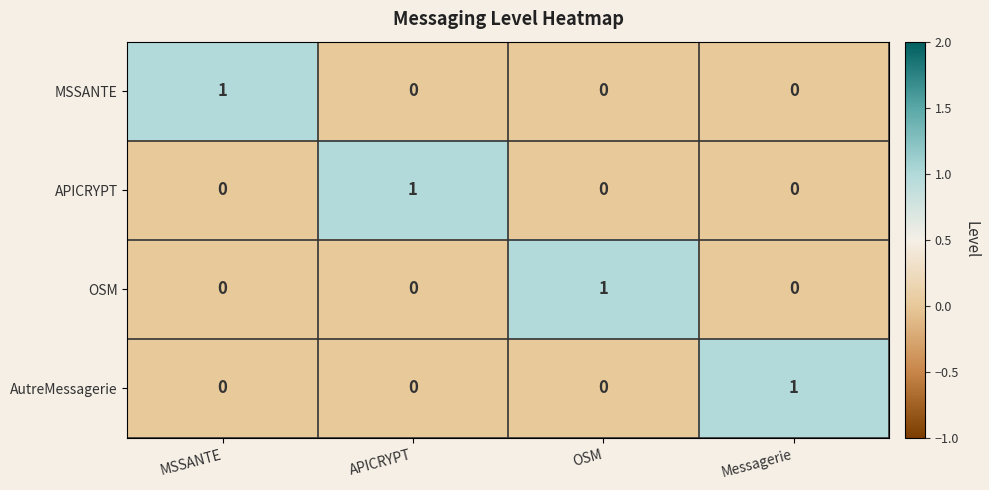

At which label does AutreMessagerie reach its peak?

Messagerie